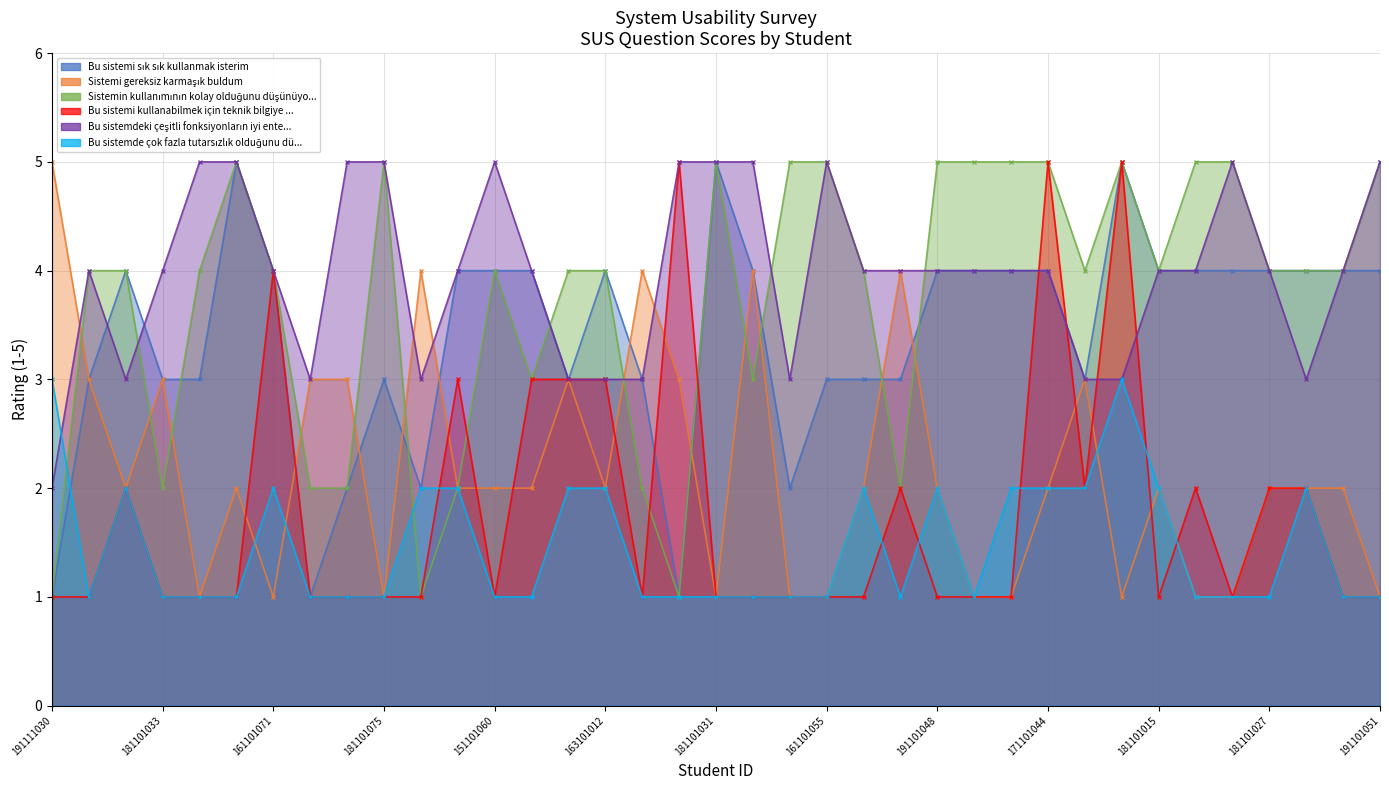

Between 191101048 and 181101022, which series saw the biggest shift?

Sistemin kullanımının kolay olduğunu düşünüyorum